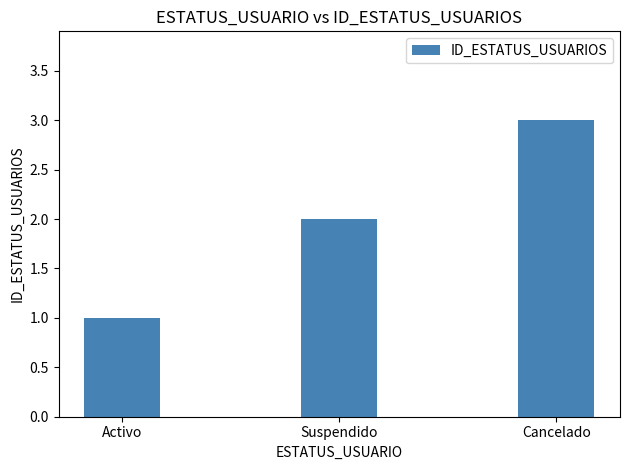

What is the sum of all values?

6